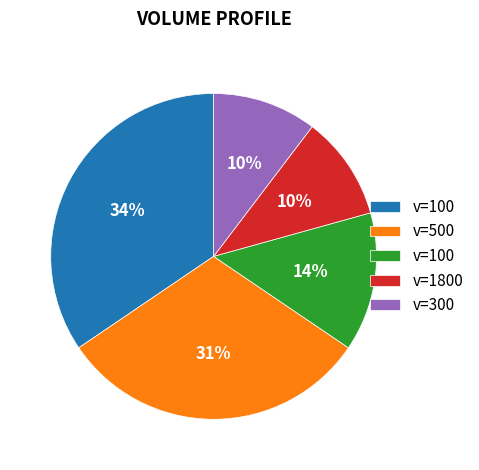

Does any single category account for the majority?

No